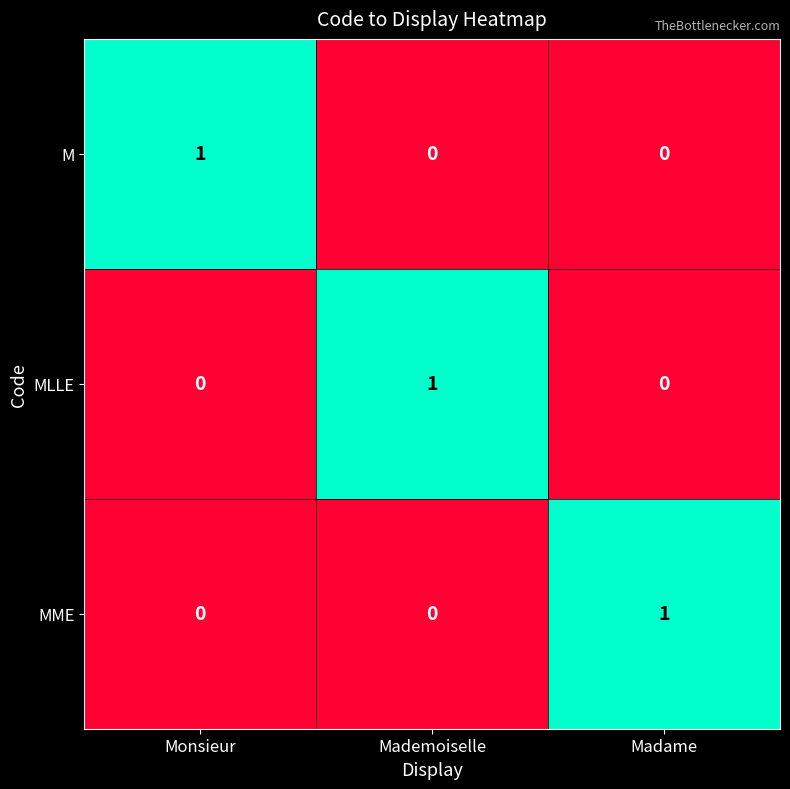

How many series are shown in this chart?

3